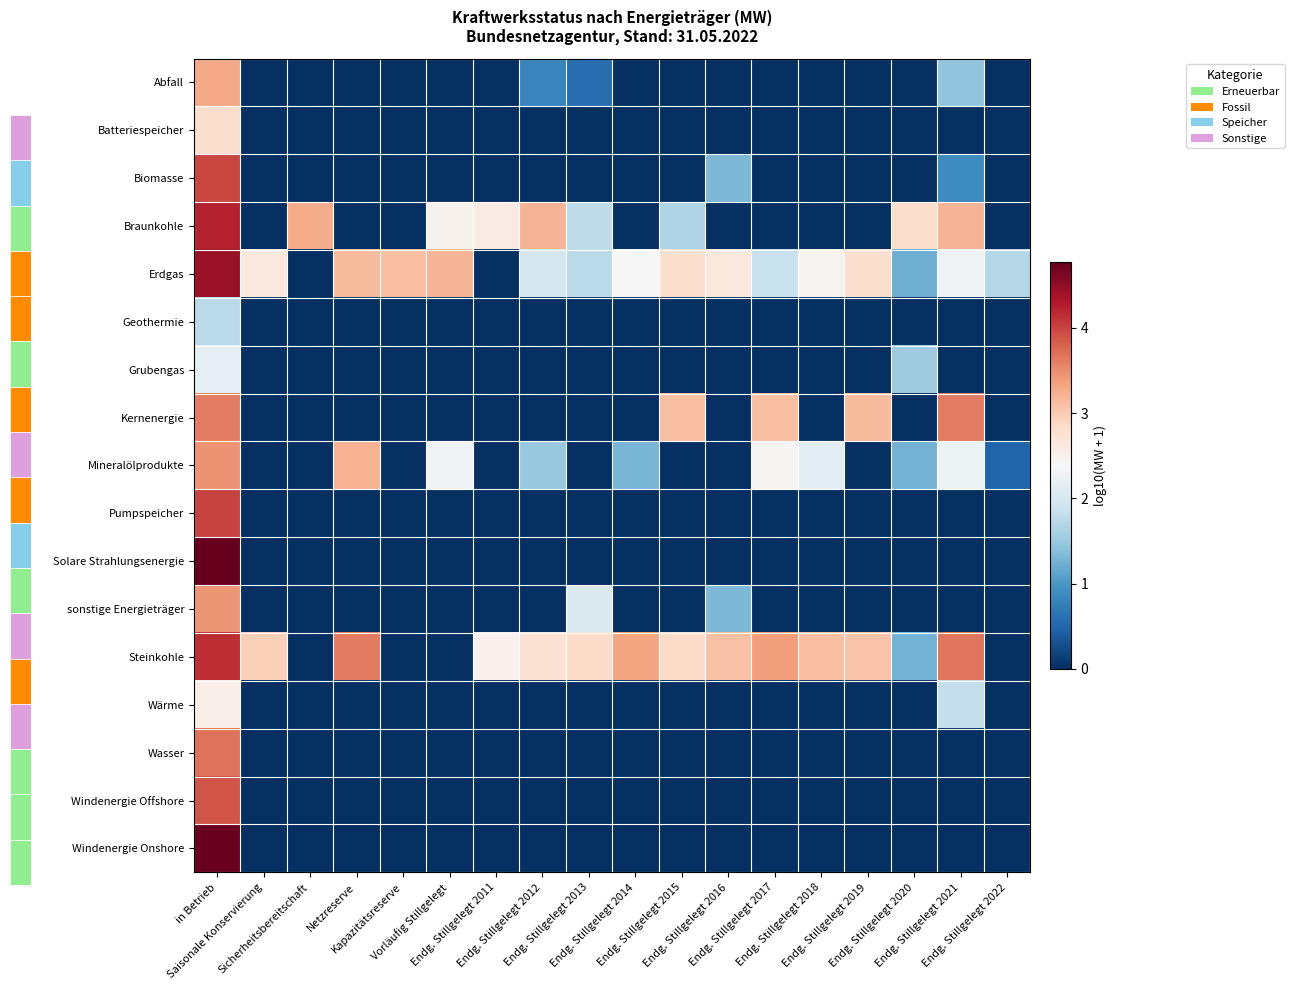

Reading left to right, what are all the values shown in this chart?

Abfall: in Betrieb=3.3	Saisonale Konservierung=0.0	Sicherheitsbereitschaft=0.0	Netzreserve=0.0	Kapazitätsreserve=0.0	Vorläufig Stillgelegt=0.0	Endg. Stillgelegt 2011=0.0	Endg. Stillgelegt 2012=0.8	Endg. Stillgelegt 2013=0.6	Endg. Stillgelegt 2014=0.0	Endg. Stillgelegt 2015=0.0	Endg. Stillgelegt 2016=0.0	Endg. Stillgelegt 2017=0.0	Endg. Stillgelegt 2018=0.0	Endg. Stillgelegt 2019=0.0	Endg. Stillgelegt 2020=0.0	Endg. Stillgelegt 2021=1.4	Endg. Stillgelegt 2022=0.0
Batteriespeicher: in Betrieb=2.8	Saisonale Konservierung=0.0	Sicherheitsbereitschaft=0.0	Netzreserve=0.0	Kapazitätsreserve=0.0	Vorläufig Stillgelegt=0.0	Endg. Stillgelegt 2011=0.0	Endg. Stillgelegt 2012=0.0	Endg. Stillgelegt 2013=0.0	Endg. Stillgelegt 2014=0.0	Endg. Stillgelegt 2015=0.0	Endg. Stillgelegt 2016=0.0	Endg. Stillgelegt 2017=0.0	Endg. Stillgelegt 2018=0.0	Endg. Stillgelegt 2019=0.0	Endg. Stillgelegt 2020=0.0	Endg. Stillgelegt 2021=0.0	Endg. Stillgelegt 2022=0.0
Biomasse: in Betrieb=4.0	Saisonale Konservierung=0.0	Sicherheitsbereitschaft=0.0	Netzreserve=0.0	Kapazitätsreserve=0.0	Vorläufig Stillgelegt=0.0	Endg. Stillgelegt 2011=0.0	Endg. Stillgelegt 2012=0.0	Endg. Stillgelegt 2013=0.0	Endg. Stillgelegt 2014=0.0	Endg. Stillgelegt 2015=0.0	Endg. Stillgelegt 2016=1.3	Endg. Stillgelegt 2017=0.0	Endg. Stillgelegt 2018=0.0	Endg. Stillgelegt 2019=0.0	Endg. Stillgelegt 2020=0.0	Endg. Stillgelegt 2021=0.9	Endg. Stillgelegt 2022=0.0
Braunkohle: in Betrieb=4.2	Saisonale Konservierung=0.0	Sicherheitsbereitschaft=3.3	Netzreserve=0.0	Kapazitätsreserve=0.0	Vorläufig Stillgelegt=2.5	Endg. Stillgelegt 2011=2.6	Endg. Stillgelegt 2012=3.2	Endg. Stillgelegt 2013=1.8	Endg. Stillgelegt 2014=0.0	Endg. Stillgelegt 2015=1.7	Endg. Stillgelegt 2016=0.0	Endg. Stillgelegt 2017=0.0	Endg. Stillgelegt 2018=0.0	Endg. Stillgelegt 2019=0.0	Endg. Stillgelegt 2020=2.8	Endg. Stillgelegt 2021=3.2	Endg. Stillgelegt 2022=0.0
Erdgas: in Betrieb=4.4	Saisonale Konservierung=2.6	Sicherheitsbereitschaft=0.0	Netzreserve=3.1	Kapazitätsreserve=3.1	Vorläufig Stillgelegt=3.2	Endg. Stillgelegt 2011=0.0	Endg. Stillgelegt 2012=2.0	Endg. Stillgelegt 2013=1.7	Endg. Stillgelegt 2014=2.4	Endg. Stillgelegt 2015=2.8	Endg. Stillgelegt 2016=2.6	Endg. Stillgelegt 2017=1.8	Endg. Stillgelegt 2018=2.5	Endg. Stillgelegt 2019=2.8	Endg. Stillgelegt 2020=1.2	Endg. Stillgelegt 2021=2.3	Endg. Stillgelegt 2022=1.7
Geothermie: in Betrieb=1.7	Saisonale Konservierung=0.0	Sicherheitsbereitschaft=0.0	Netzreserve=0.0	Kapazitätsreserve=0.0	Vorläufig Stillgelegt=0.0	Endg. Stillgelegt 2011=0.0	Endg. Stillgelegt 2012=0.0	Endg. Stillgelegt 2013=0.0	Endg. Stillgelegt 2014=0.0	Endg. Stillgelegt 2015=0.0	Endg. Stillgelegt 2016=0.0	Endg. Stillgelegt 2017=0.0	Endg. Stillgelegt 2018=0.0	Endg. Stillgelegt 2019=0.0	Endg. Stillgelegt 2020=0.0	Endg. Stillgelegt 2021=0.0	Endg. Stillgelegt 2022=0.0
Grubengas: in Betrieb=2.2	Saisonale Konservierung=0.0	Sicherheitsbereitschaft=0.0	Netzreserve=0.0	Kapazitätsreserve=0.0	Vorläufig Stillgelegt=0.0	Endg. Stillgelegt 2011=0.0	Endg. Stillgelegt 2012=0.0	Endg. Stillgelegt 2013=0.0	Endg. Stillgelegt 2014=0.0	Endg. Stillgelegt 2015=0.0	Endg. Stillgelegt 2016=0.0	Endg. Stillgelegt 2017=0.0	Endg. Stillgelegt 2018=0.0	Endg. Stillgelegt 2019=0.0	Endg. Stillgelegt 2020=1.5	Endg. Stillgelegt 2021=0.0	Endg. Stillgelegt 2022=0.0
Kernenergie: in Betrieb=3.6	Saisonale Konservierung=0.0	Sicherheitsbereitschaft=0.0	Netzreserve=0.0	Kapazitätsreserve=0.0	Vorläufig Stillgelegt=0.0	Endg. Stillgelegt 2011=0.0	Endg. Stillgelegt 2012=0.0	Endg. Stillgelegt 2013=0.0	Endg. Stillgelegt 2014=0.0	Endg. Stillgelegt 2015=3.1	Endg. Stillgelegt 2016=0.0	Endg. Stillgelegt 2017=3.1	Endg. Stillgelegt 2018=0.0	Endg. Stillgelegt 2019=3.1	Endg. Stillgelegt 2020=0.0	Endg. Stillgelegt 2021=3.6	Endg. Stillgelegt 2022=0.0
Mineralölprodukte: in Betrieb=3.5	Saisonale Konservierung=0.0	Sicherheitsbereitschaft=0.0	Netzreserve=3.2	Kapazitätsreserve=0.0	Vorläufig Stillgelegt=2.3	Endg. Stillgelegt 2011=0.0	Endg. Stillgelegt 2012=1.5	Endg. Stillgelegt 2013=0.0	Endg. Stillgelegt 2014=1.3	Endg. Stillgelegt 2015=0.0	Endg. Stillgelegt 2016=0.0	Endg. Stillgelegt 2017=2.4	Endg. Stillgelegt 2018=2.1	Endg. Stillgelegt 2019=0.0	Endg. Stillgelegt 2020=1.3	Endg. Stillgelegt 2021=2.3	Endg. Stillgelegt 2022=0.5
Pumpspeicher: in Betrieb=4.0	Saisonale Konservierung=0.0	Sicherheitsbereitschaft=0.0	Netzreserve=0.0	Kapazitätsreserve=0.0	Vorläufig Stillgelegt=0.0	Endg. Stillgelegt 2011=0.0	Endg. Stillgelegt 2012=0.0	Endg. Stillgelegt 2013=0.0	Endg. Stillgelegt 2014=0.0	Endg. Stillgelegt 2015=0.0	Endg. Stillgelegt 2016=0.0	Endg. Stillgelegt 2017=0.0	Endg. Stillgelegt 2018=0.0	Endg. Stillgelegt 2019=0.0	Endg. Stillgelegt 2020=0.0	Endg. Stillgelegt 2021=0.0	Endg. Stillgelegt 2022=0.0
Solare Strahlungsenergie: in Betrieb=4.8	Saisonale Konservierung=0.0	Sicherheitsbereitschaft=0.0	Netzreserve=0.0	Kapazitätsreserve=0.0	Vorläufig Stillgelegt=0.0	Endg. Stillgelegt 2011=0.0	Endg. Stillgelegt 2012=0.0	Endg. Stillgelegt 2013=0.0	Endg. Stillgelegt 2014=0.0	Endg. Stillgelegt 2015=0.0	Endg. Stillgelegt 2016=0.0	Endg. Stillgelegt 2017=0.0	Endg. Stillgelegt 2018=0.0	Endg. Stillgelegt 2019=0.0	Endg. Stillgelegt 2020=0.0	Endg. Stillgelegt 2021=0.0	Endg. Stillgelegt 2022=0.0
sonstige Energieträger: in Betrieb=3.4	Saisonale Konservierung=0.0	Sicherheitsbereitschaft=0.0	Netzreserve=0.0	Kapazitätsreserve=0.0	Vorläufig Stillgelegt=0.0	Endg. Stillgelegt 2011=0.0	Endg. Stillgelegt 2012=0.0	Endg. Stillgelegt 2013=2.0	Endg. Stillgelegt 2014=0.0	Endg. Stillgelegt 2015=0.0	Endg. Stillgelegt 2016=1.3	Endg. Stillgelegt 2017=0.0	Endg. Stillgelegt 2018=0.0	Endg. Stillgelegt 2019=0.0	Endg. Stillgelegt 2020=0.0	Endg. Stillgelegt 2021=0.0	Endg. Stillgelegt 2022=0.0
Steinkohle: in Betrieb=4.1	Saisonale Konservierung=3.0	Sicherheitsbereitschaft=0.0	Netzreserve=3.6	Kapazitätsreserve=0.0	Vorläufig Stillgelegt=0.0	Endg. Stillgelegt 2011=2.5	Endg. Stillgelegt 2012=2.7	Endg. Stillgelegt 2013=2.8	Endg. Stillgelegt 2014=3.3	Endg. Stillgelegt 2015=2.9	Endg. Stillgelegt 2016=3.1	Endg. Stillgelegt 2017=3.4	Endg. Stillgelegt 2018=3.1	Endg. Stillgelegt 2019=3.1	Endg. Stillgelegt 2020=1.3	Endg. Stillgelegt 2021=3.7	Endg. Stillgelegt 2022=0.0
Wärme: in Betrieb=2.5	Saisonale Konservierung=0.0	Sicherheitsbereitschaft=0.0	Netzreserve=0.0	Kapazitätsreserve=0.0	Vorläufig Stillgelegt=0.0	Endg. Stillgelegt 2011=0.0	Endg. Stillgelegt 2012=0.0	Endg. Stillgelegt 2013=0.0	Endg. Stillgelegt 2014=0.0	Endg. Stillgelegt 2015=0.0	Endg. Stillgelegt 2016=0.0	Endg. Stillgelegt 2017=0.0	Endg. Stillgelegt 2018=0.0	Endg. Stillgelegt 2019=0.0	Endg. Stillgelegt 2020=0.0	Endg. Stillgelegt 2021=1.8	Endg. Stillgelegt 2022=0.0
Wasser: in Betrieb=3.7	Saisonale Konservierung=0.0	Sicherheitsbereitschaft=0.0	Netzreserve=0.0	Kapazitätsreserve=0.0	Vorläufig Stillgelegt=0.0	Endg. Stillgelegt 2011=0.0	Endg. Stillgelegt 2012=0.0	Endg. Stillgelegt 2013=0.0	Endg. Stillgelegt 2014=0.0	Endg. Stillgelegt 2015=0.0	Endg. Stillgelegt 2016=0.0	Endg. Stillgelegt 2017=0.0	Endg. Stillgelegt 2018=0.0	Endg. Stillgelegt 2019=0.0	Endg. Stillgelegt 2020=0.0	Endg. Stillgelegt 2021=0.0	Endg. Stillgelegt 2022=0.0
Windenergie Offshore: in Betrieb=3.9	Saisonale Konservierung=0.0	Sicherheitsbereitschaft=0.0	Netzreserve=0.0	Kapazitätsreserve=0.0	Vorläufig Stillgelegt=0.0	Endg. Stillgelegt 2011=0.0	Endg. Stillgelegt 2012=0.0	Endg. Stillgelegt 2013=0.0	Endg. Stillgelegt 2014=0.0	Endg. Stillgelegt 2015=0.0	Endg. Stillgelegt 2016=0.0	Endg. Stillgelegt 2017=0.0	Endg. Stillgelegt 2018=0.0	Endg. Stillgelegt 2019=0.0	Endg. Stillgelegt 2020=0.0	Endg. Stillgelegt 2021=0.0	Endg. Stillgelegt 2022=0.0
Windenergie Onshore: in Betrieb=4.7	Saisonale Konservierung=0.0	Sicherheitsbereitschaft=0.0	Netzreserve=0.0	Kapazitätsreserve=0.0	Vorläufig Stillgelegt=0.0	Endg. Stillgelegt 2011=0.0	Endg. Stillgelegt 2012=0.0	Endg. Stillgelegt 2013=0.0	Endg. Stillgelegt 2014=0.0	Endg. Stillgelegt 2015=0.0	Endg. Stillgelegt 2016=0.0	Endg. Stillgelegt 2017=0.0	Endg. Stillgelegt 2018=0.0	Endg. Stillgelegt 2019=0.0	Endg. Stillgelegt 2020=0.0	Endg. Stillgelegt 2021=0.0	Endg. Stillgelegt 2022=0.0